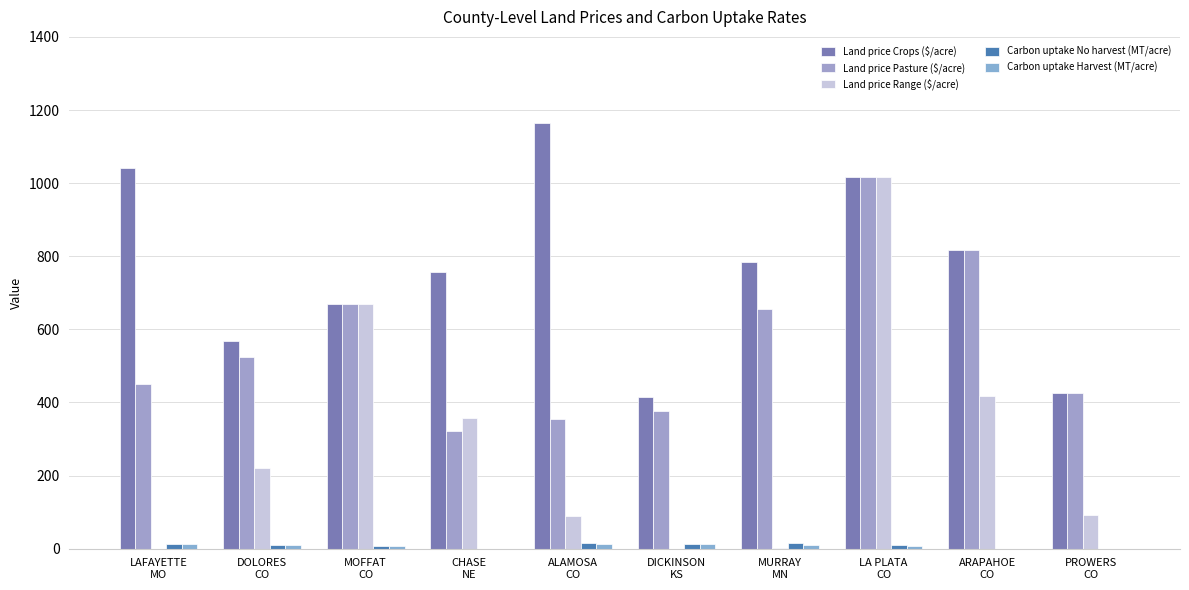

List the series in order of their peak value, lowest first.

Carbon uptake Harvest (MT/acre), Carbon uptake No harvest (MT/acre), Land price Pasture ($/acre), Land price Range ($/acre), Land price Crops ($/acre)